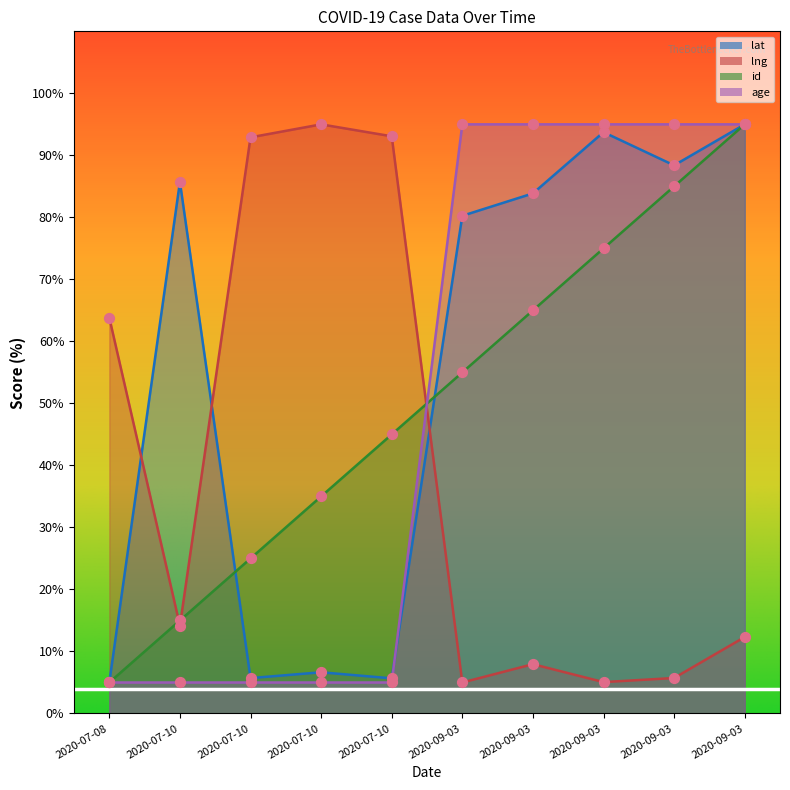

What is the total value across all series at 2020-09-03?

235.3